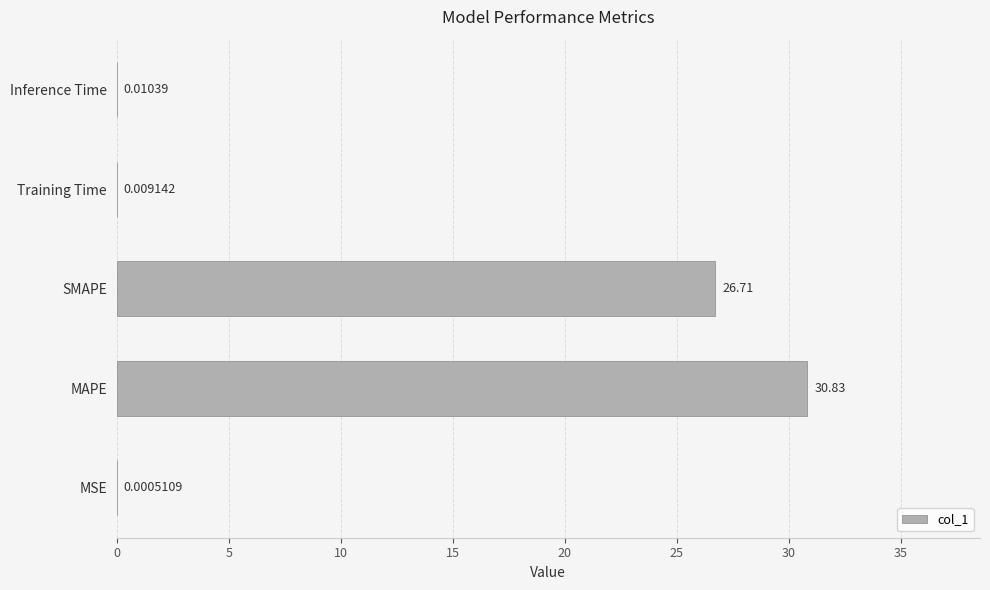

At which category does the chart reach its peak across all series?

MAPE